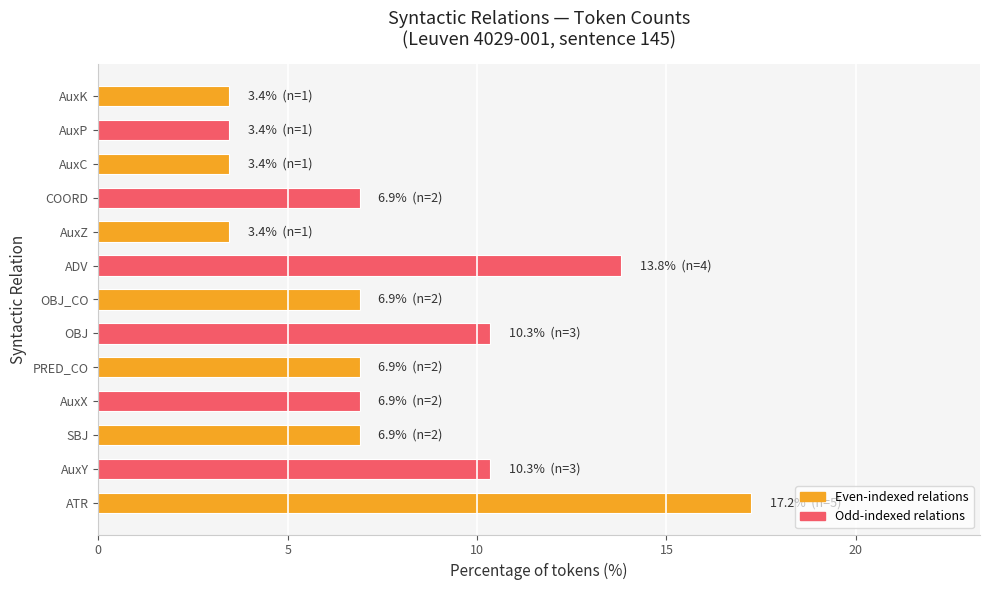

Between AuxC and AuxX, which is larger?

AuxX